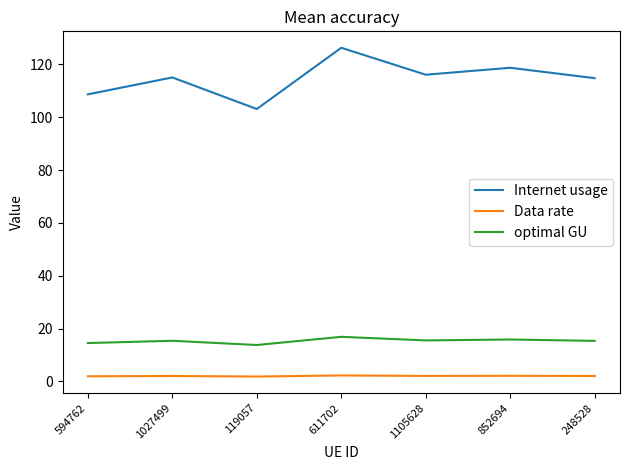

Count the number of data series in this chart.

3